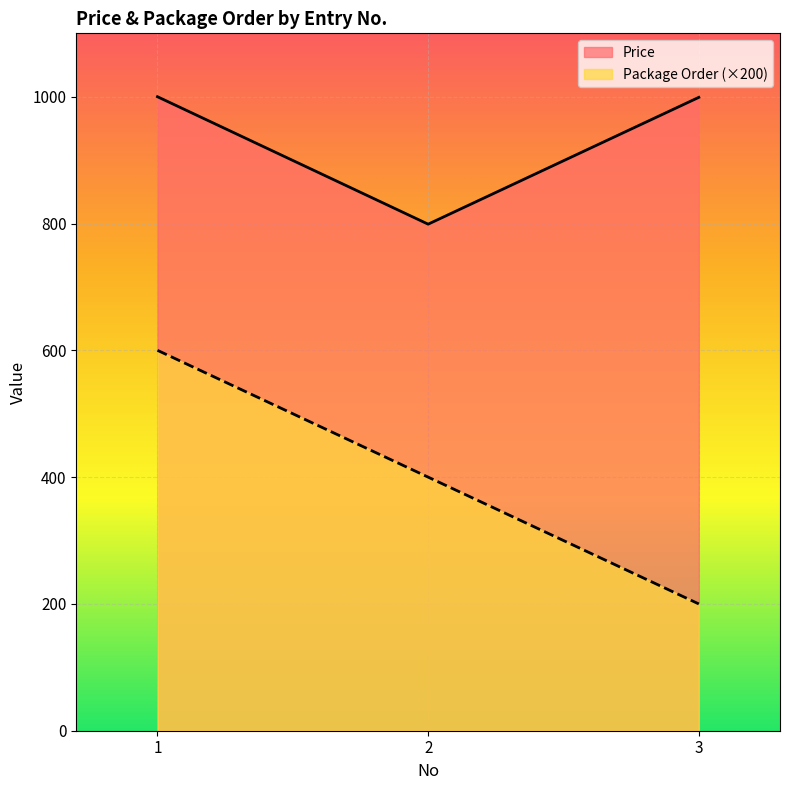

At which label does Price reach its minimum?

2